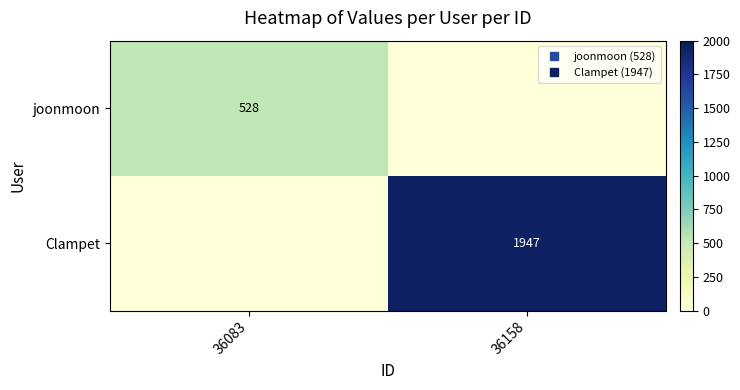

At 36158, list the series in order from smallest to largest.

joonmoon, Clampet